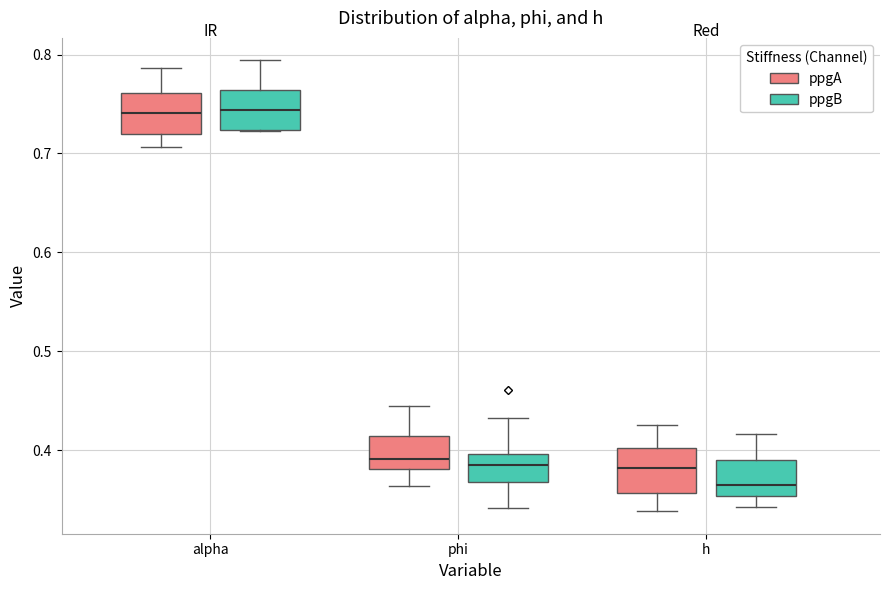

Where is the upper edge of the box for h (ppgB) on the y-axis? The values are not printed on the chart, so give them approximately, as read against the axis.

0.39